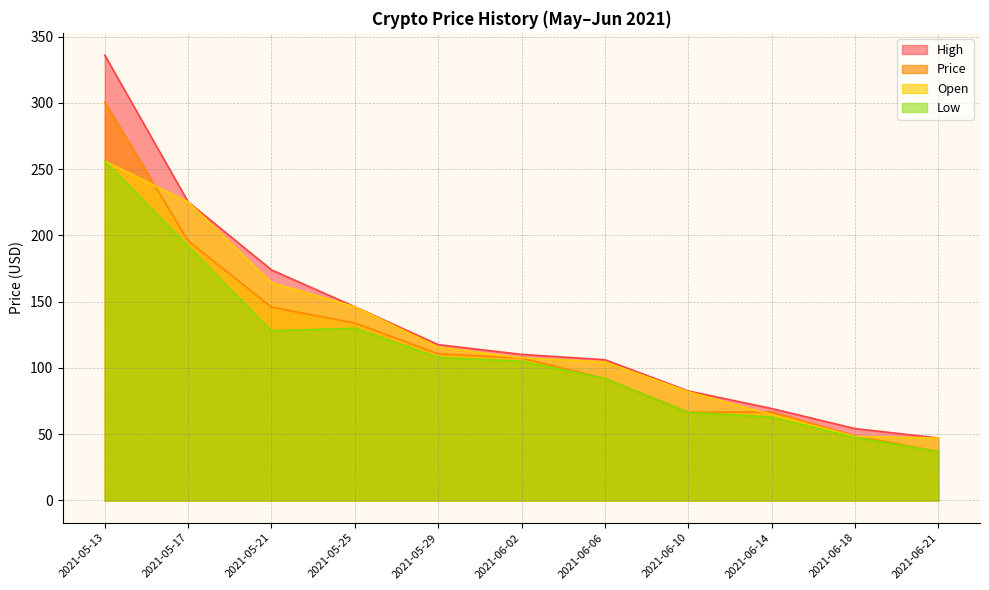

Does the chart have visible grid lines?

Yes